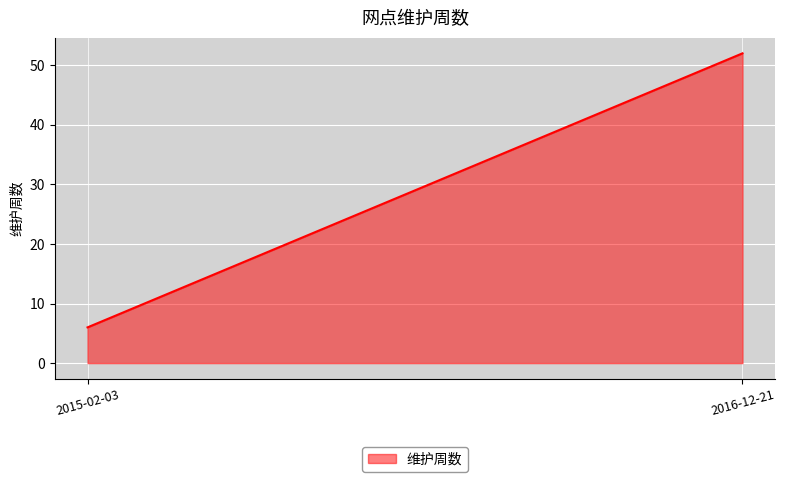

At which category does the chart reach its peak across all series?

2016-12-21